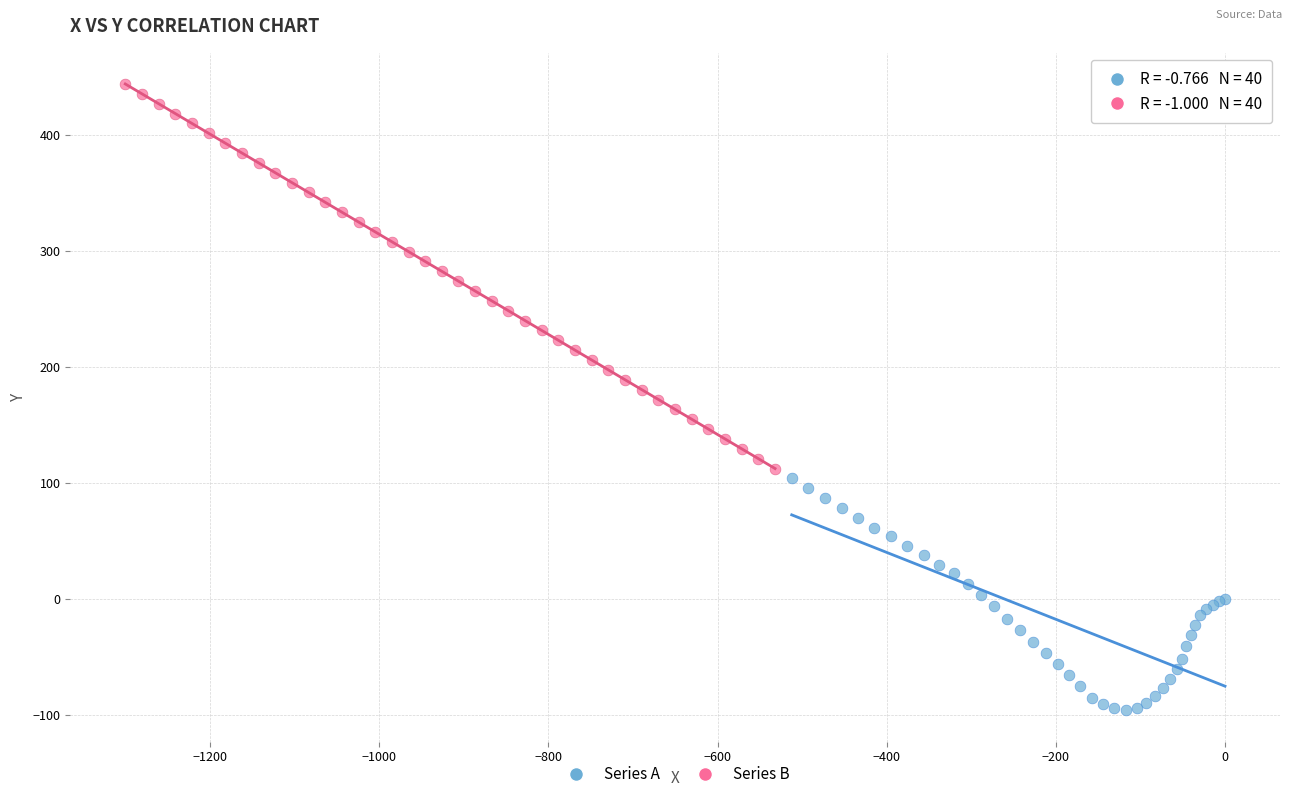

Which series reaches the maximum Y coordinate?

Series B